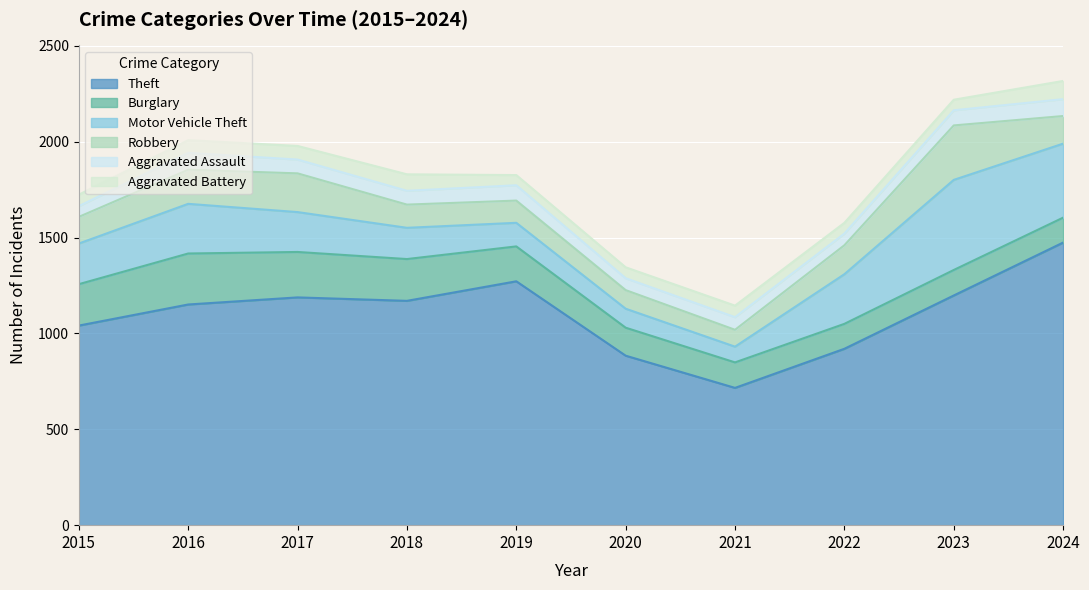

Count the number of data series in this chart.

6